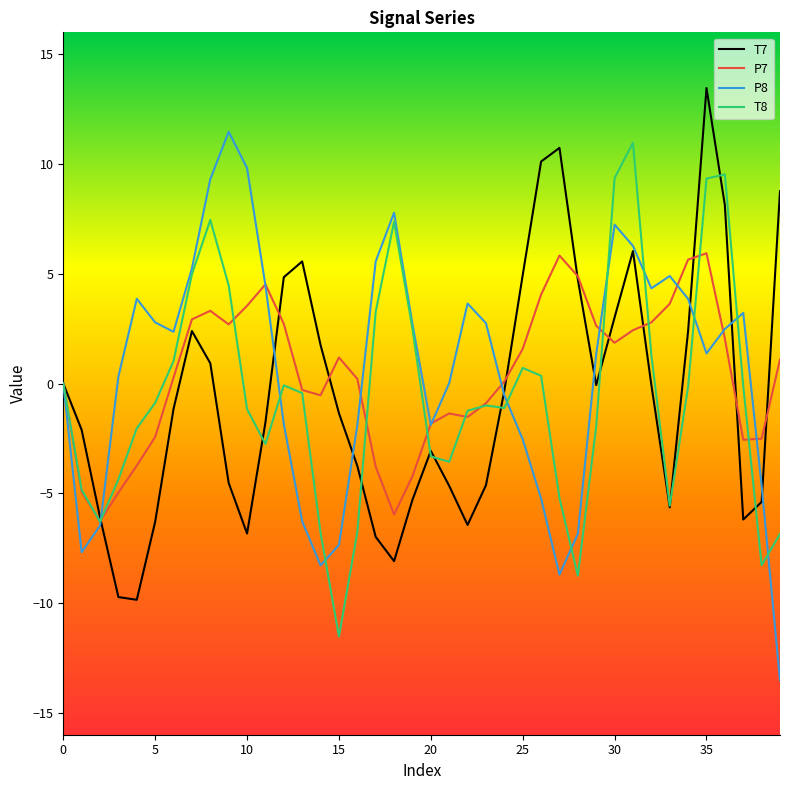

What is the lowest value of the T8 series?

-11.5